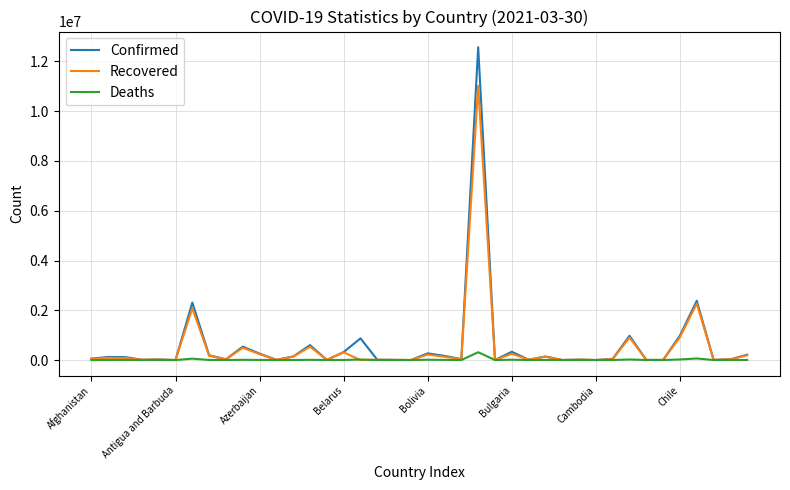

What are all the series names shown in the legend?

Confirmed, Recovered, Deaths